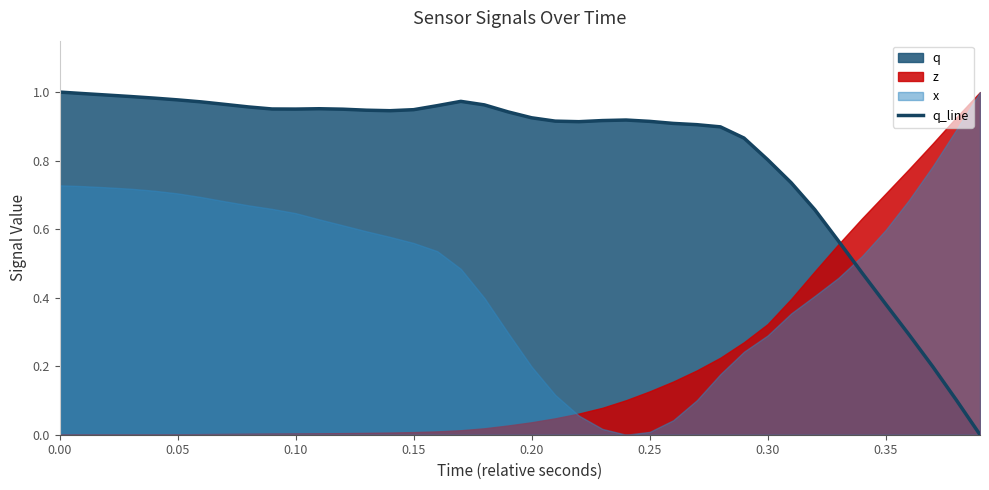

What is the value of the 10th point from the left?

1.0